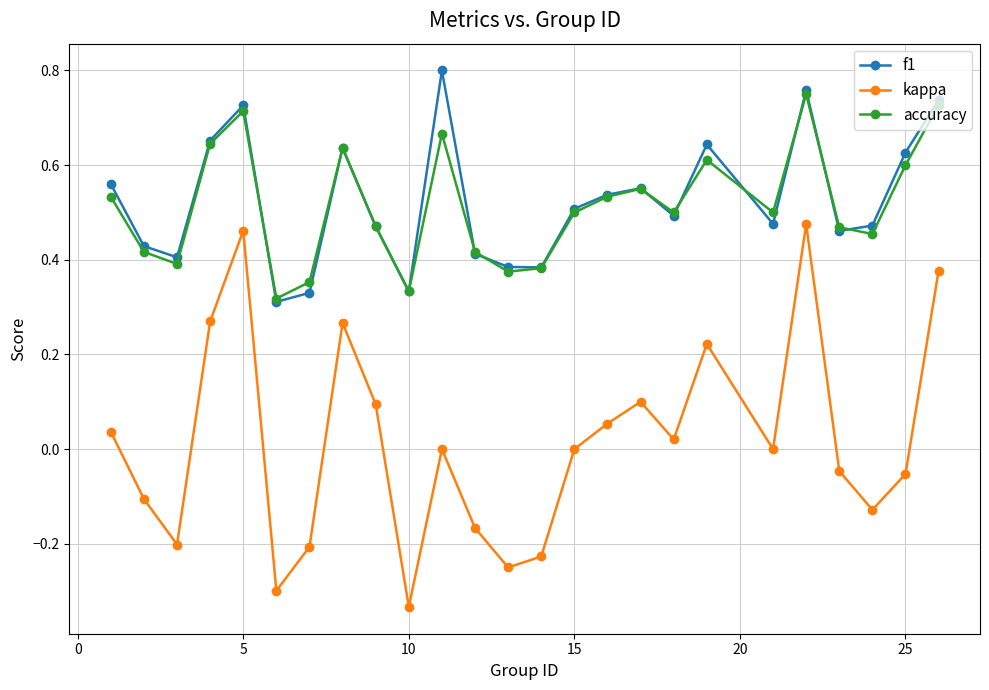

In kappa, how many points are lower than both neighbors (excluding endpoints)?

7